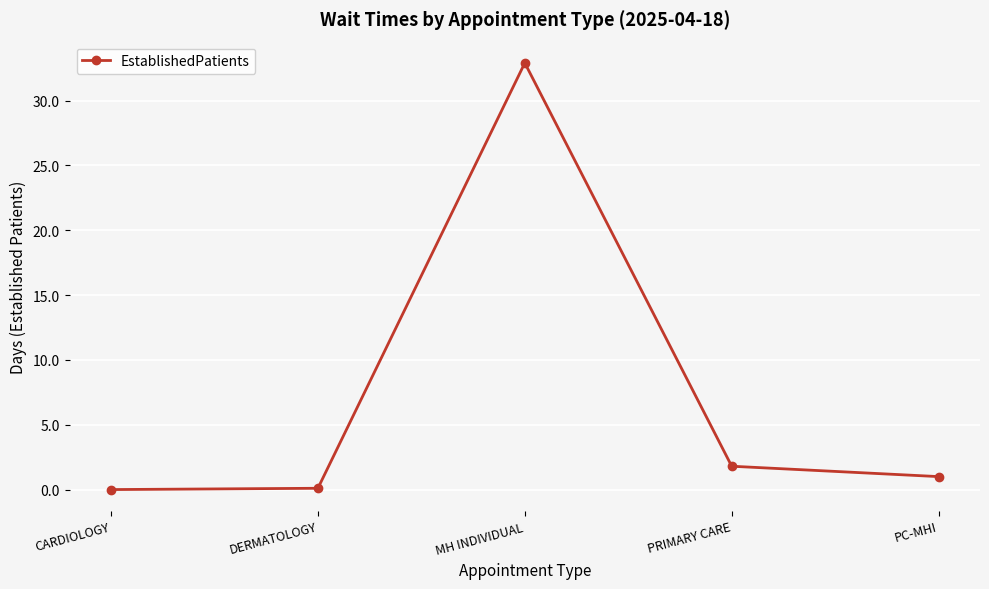

Which label corresponds to the largest value in the chart?

MH INDIVIDUAL